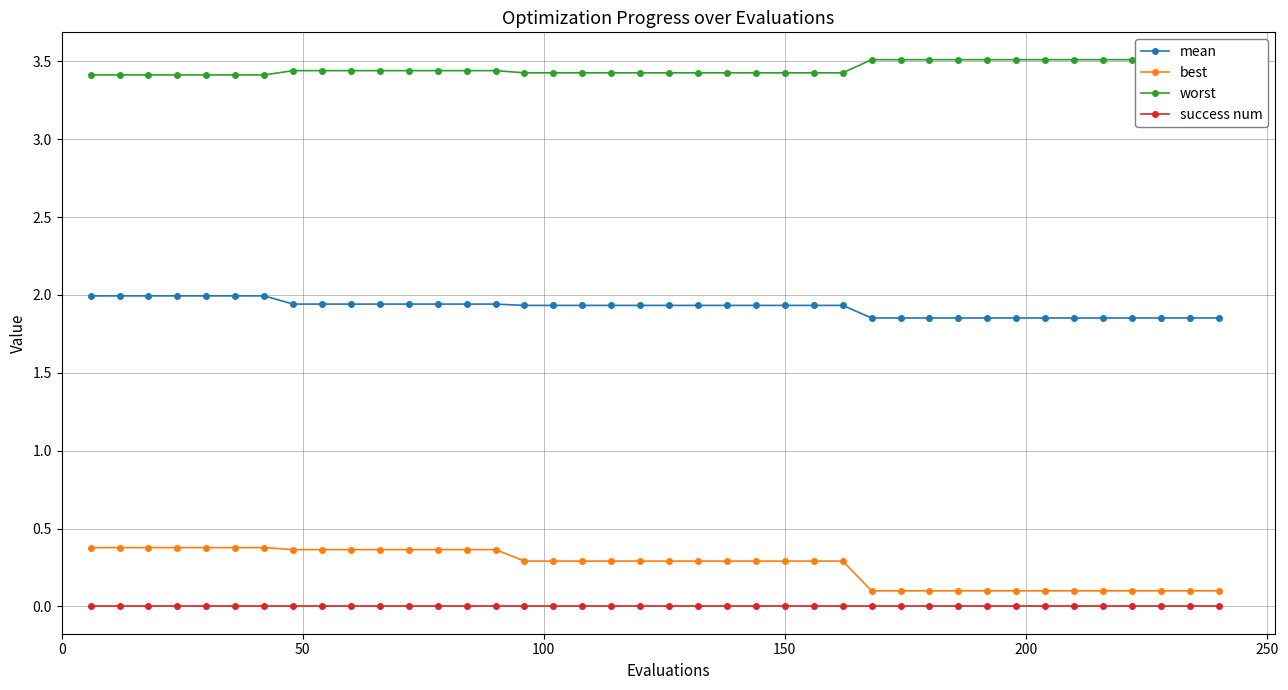

What is the value of the mean point at the 5th from the left?

2.0